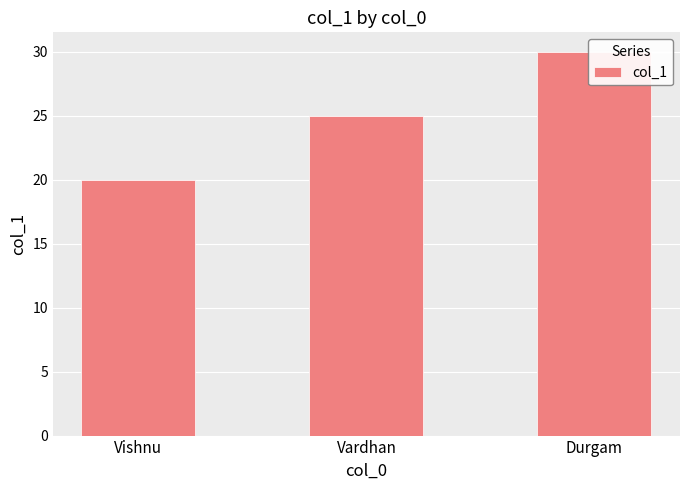

Reading left to right, list all the values displayed in this chart.

Vishnu=20	Vardhan=25	Durgam=30